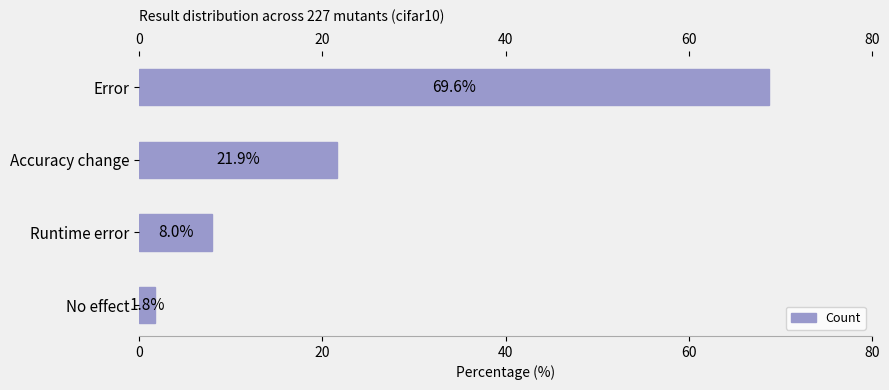

Does the chart contain any negative values?

No